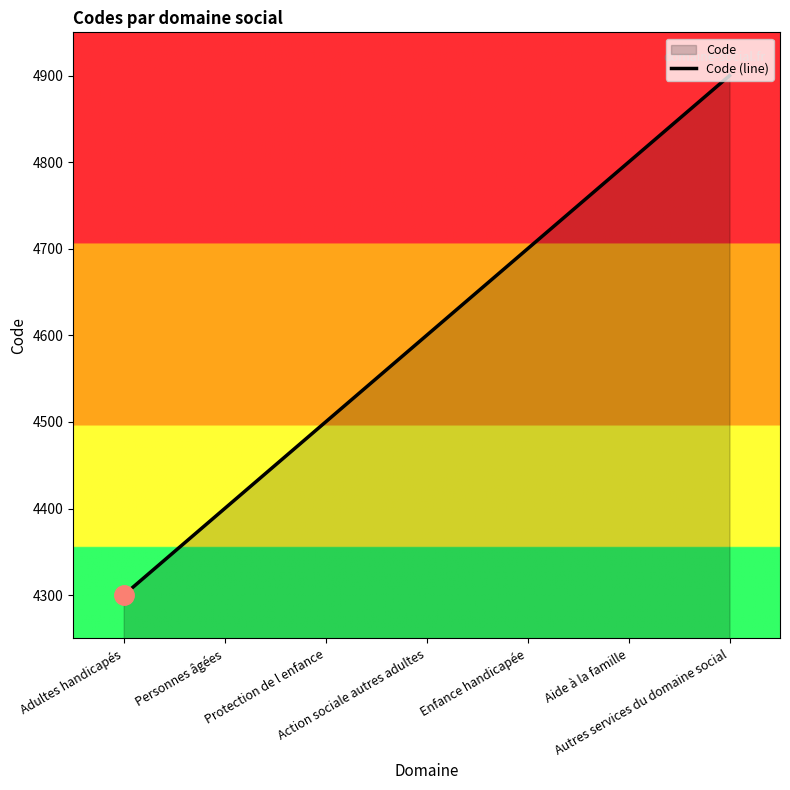

At which label does the data first exceed 4600?

Enfance handicapée